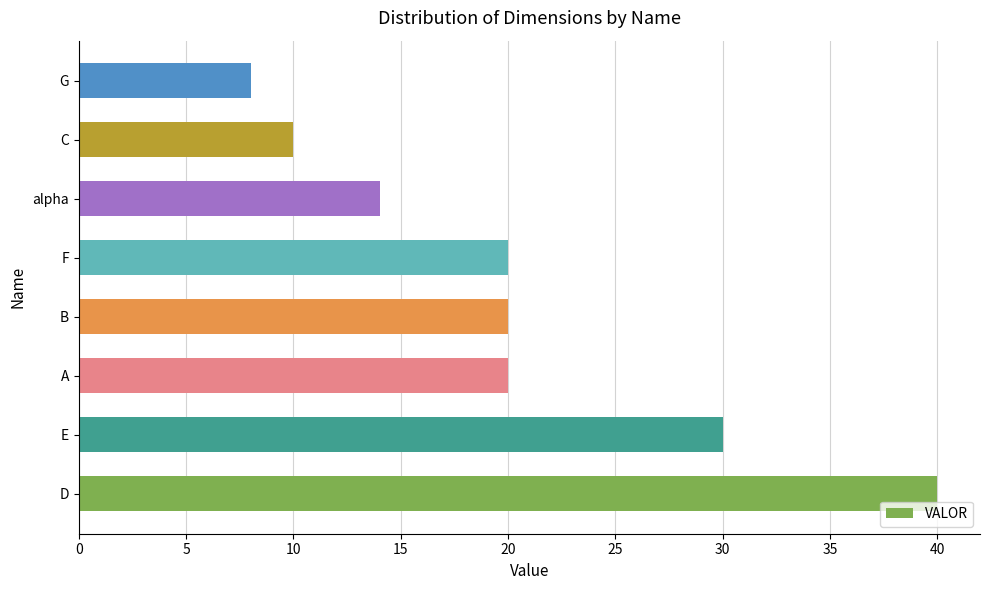

Reading top to bottom, extract all data points from this chart.

8.0	10.0	14.0	20.0	20.0	20.0	30.0	40.0